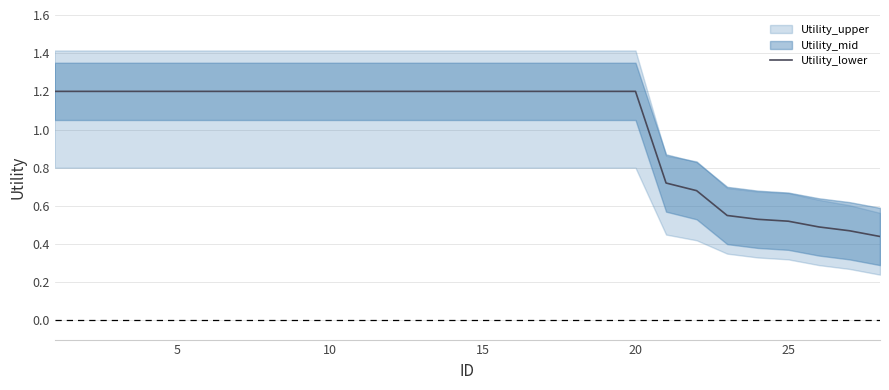

Is it true that Utility_lower equals 1.2 at 15?

True